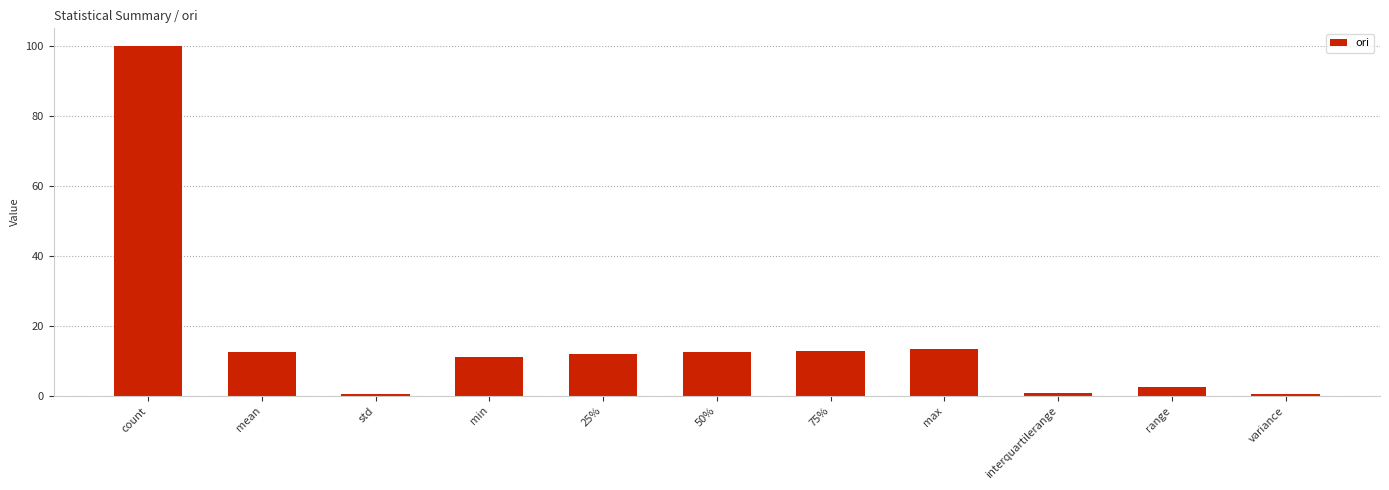

What is the average value?

16.2